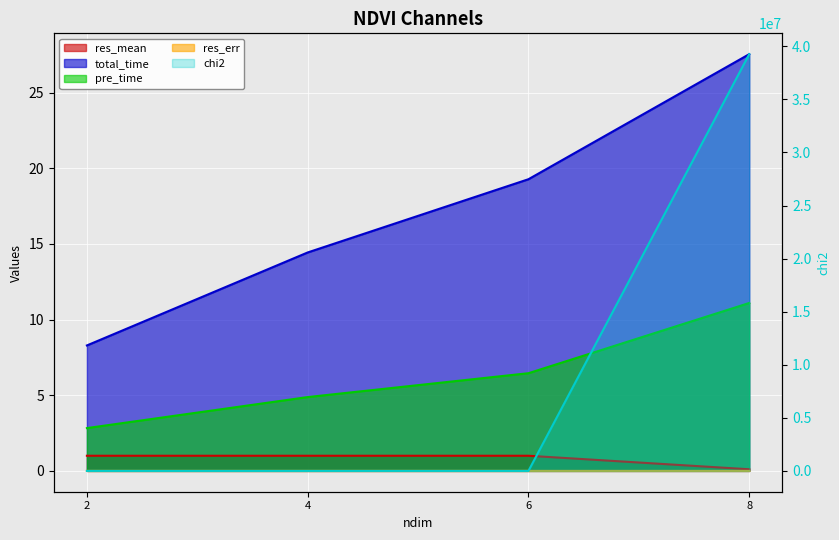

True or false: res_mean and pre_time intersect in this chart.

False